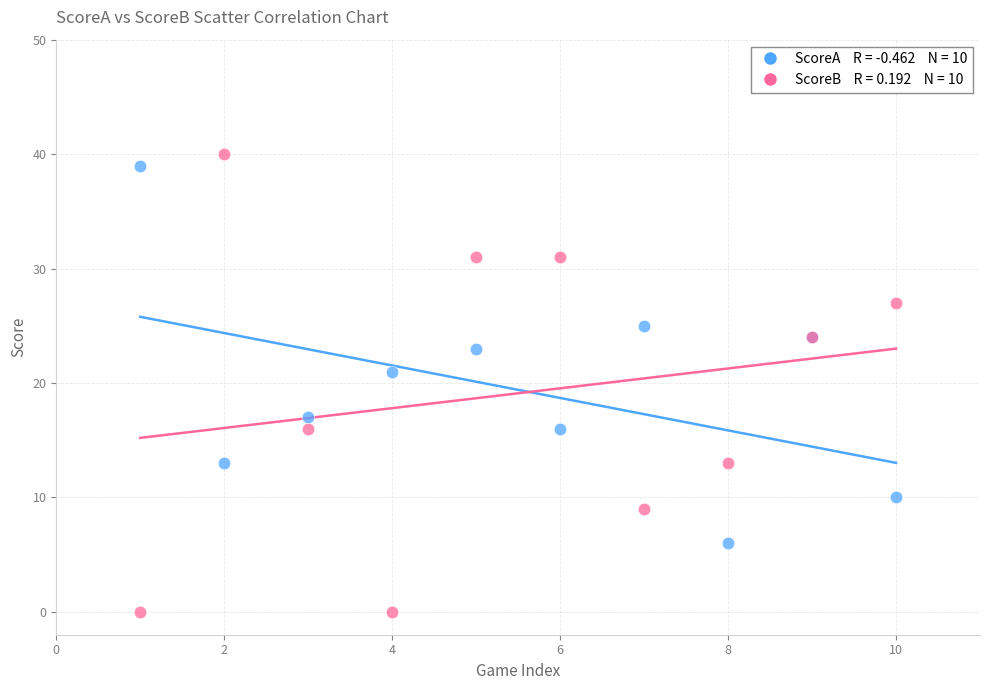

Across all series, what Y value is closest to 20?

21